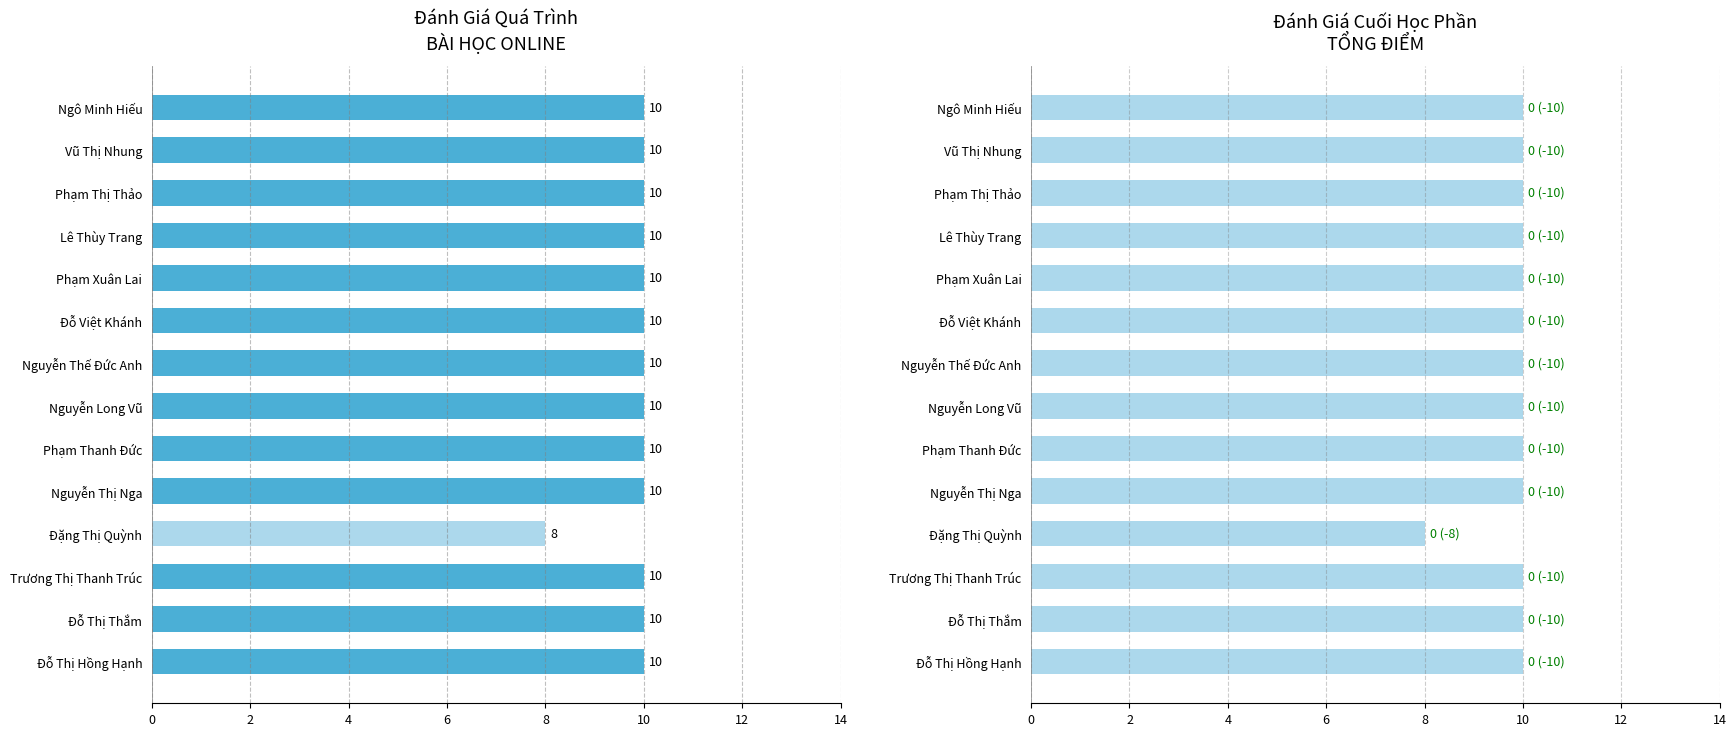

Is the value of BÀI HỌC ONLINE at Phạm Xuân Lai greater than the value of BÀI HỌC ONLINE (nền) at Phạm Thị Thảo?

No